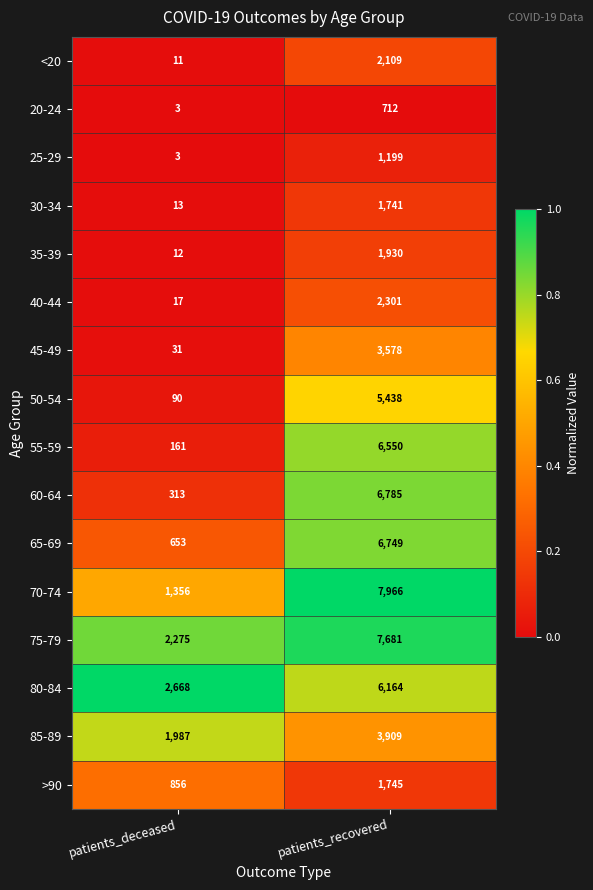

Is it true that >90 equals 1745 at patients_recovered?

True